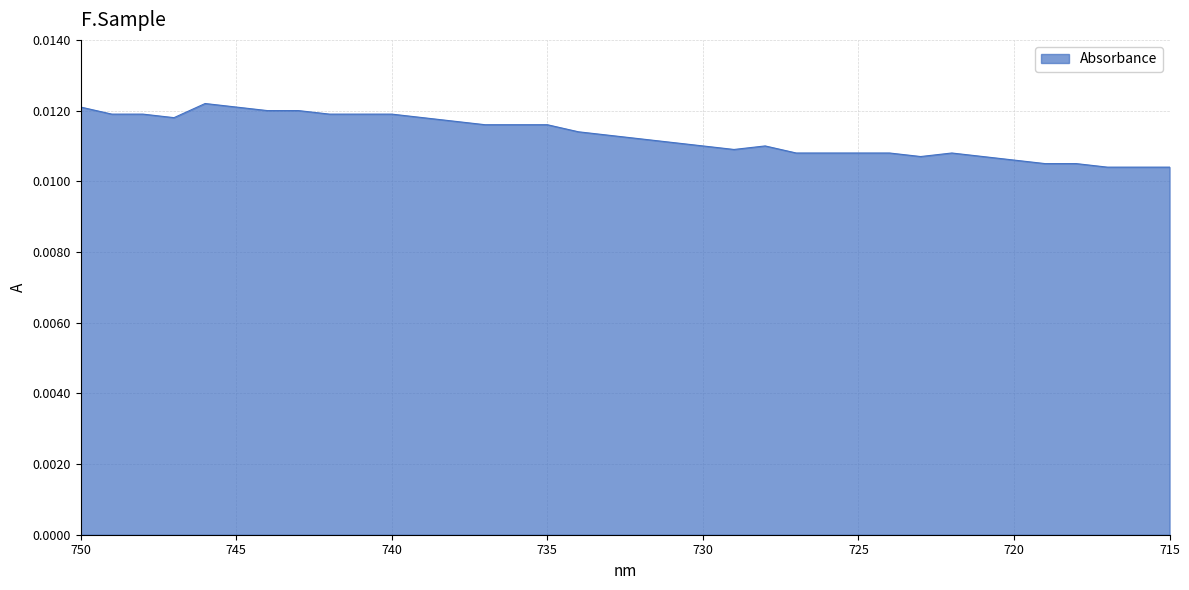

Rank the categories by value from lowest to highest.

717, 716, 715, 719, 718, 720, 723, 721, 727, 726, 725, 724, 722, 729, 730, 728, 731, 732, 733, 734, 737, 736, 735, 738, 747, 739, 749, 748, 742, 741, 740, 744, 743, 750, 745, 746